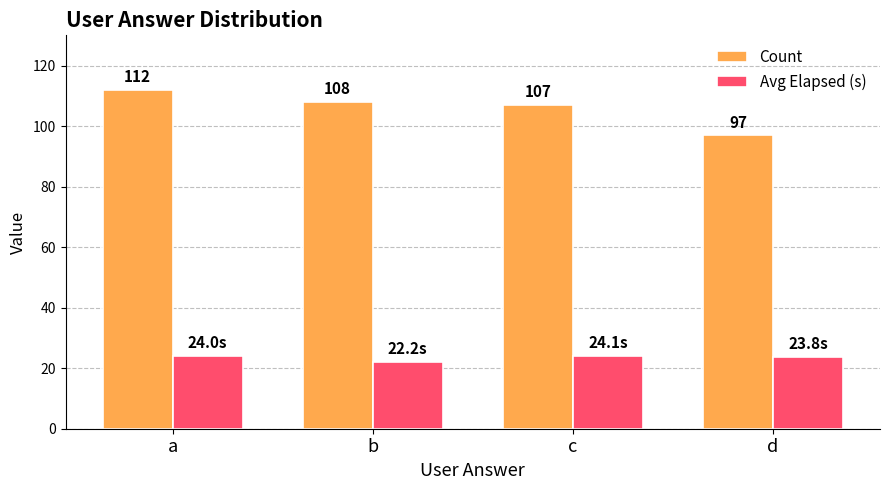

The Count series shows 53.1 at b. True or false?

False